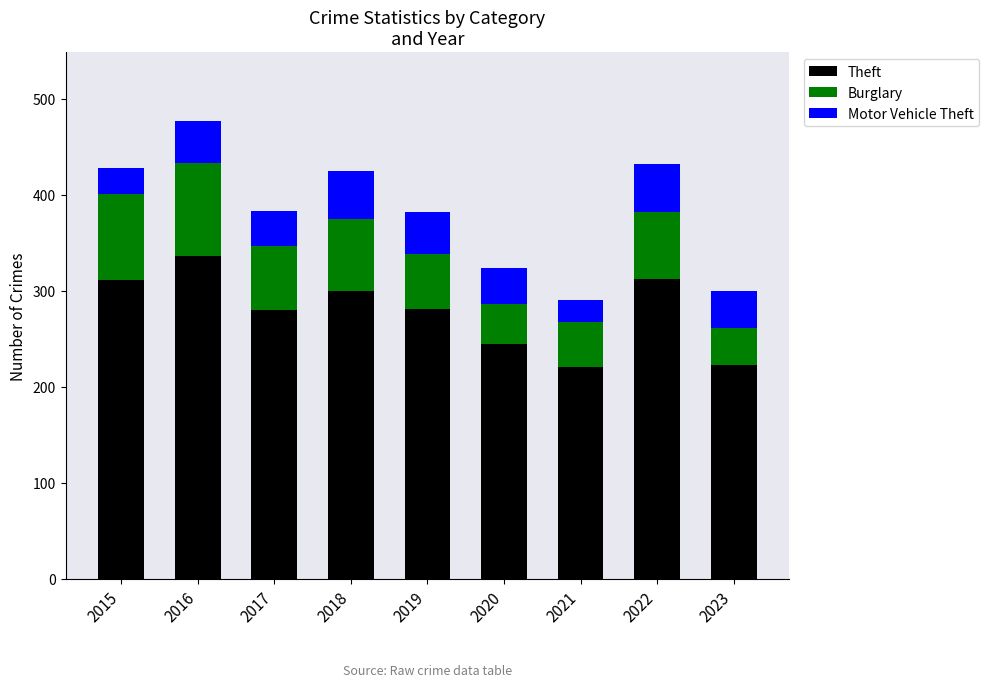

The Theft series shows 313 at 2022. True or false?

True